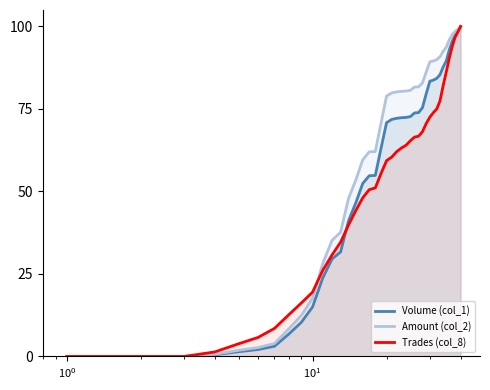

At how many categories does at least one series exceed 36?

28